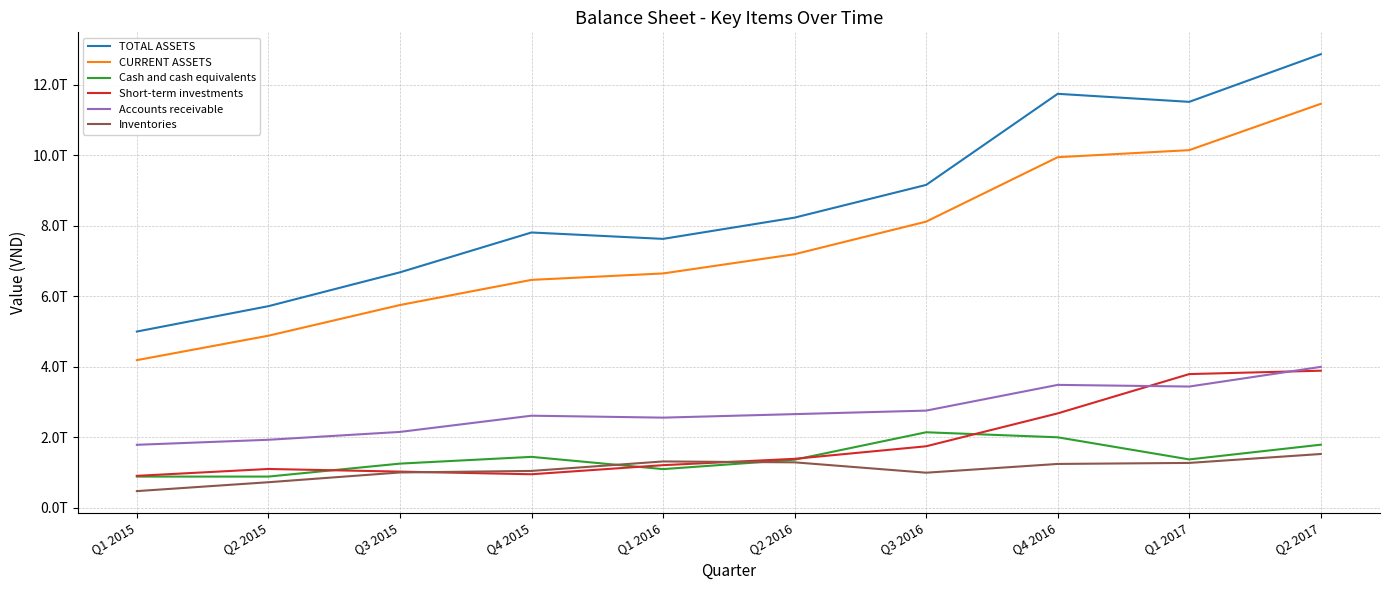

Does the chart have visible grid lines?

Yes